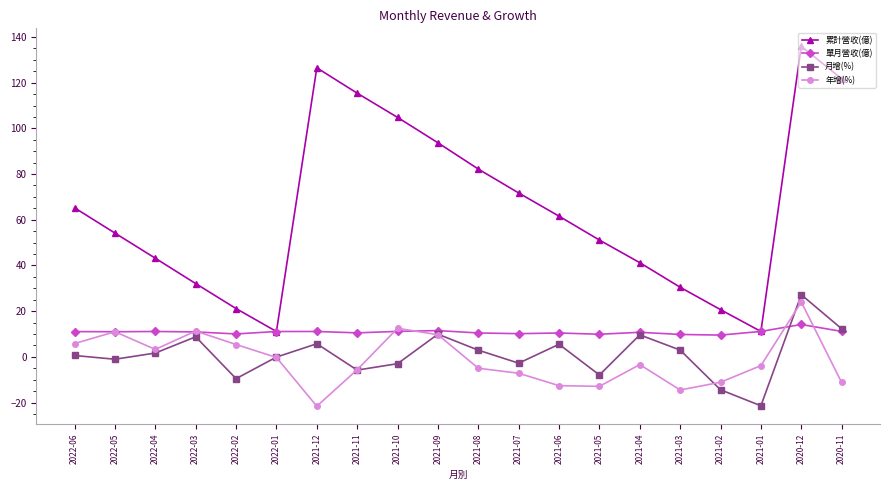

Where is the first local maximum for 累計營收(億)?

2021-12